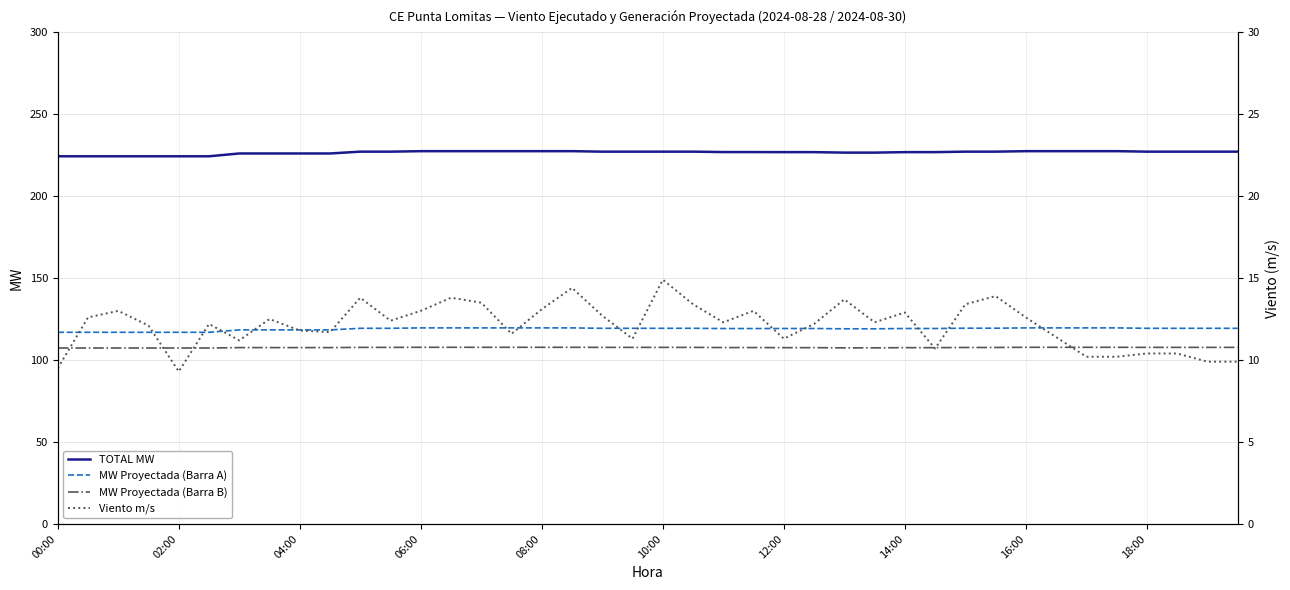

True or false: MW Proyectada (Barra B) has a value of 107.3 at 02:00.

True